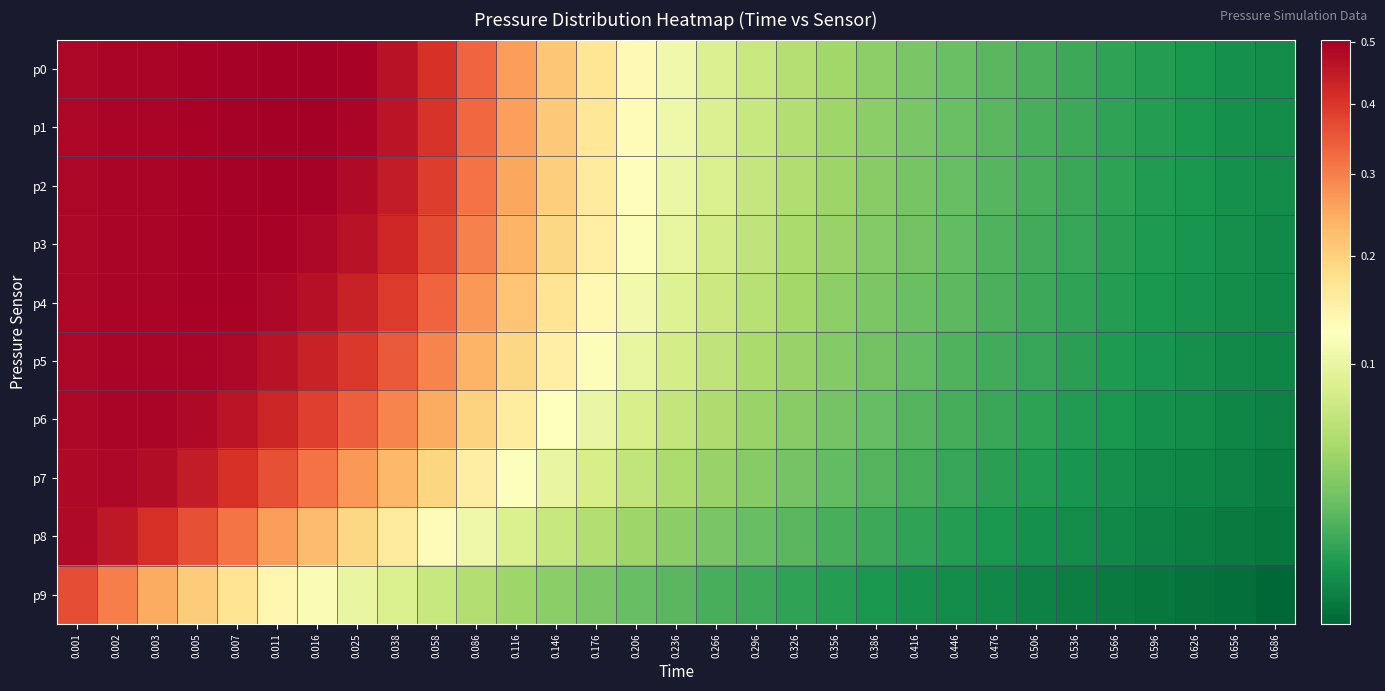

Reading left to right, transcribe all the data shown in this chart.

p0: 0.001=0.5	0.002=0.5	0.003=0.5	0.005=0.5	0.007=0.5	0.011=0.5	0.016=0.5	0.025=0.5	0.038=0.5	0.058=0.4	0.086=0.3	0.116=0.3	0.146=0.2	0.176=0.2	0.206=0.1	0.236=0.1	0.266=0.1	0.296=0.1	0.326=0.1	0.356=0.0	0.386=0.0	0.416=0.0	0.446=0.0	0.476=0.0	0.506=0.0	0.536=0.0	0.566=0.0	0.596=0.0	0.626=0.0	0.656=0.0	0.686=0.0
p1: 0.001=0.5	0.002=0.5	0.003=0.5	0.005=0.5	0.007=0.5	0.011=0.5	0.016=0.5	0.025=0.5	0.038=0.5	0.058=0.4	0.086=0.3	0.116=0.3	0.146=0.2	0.176=0.2	0.206=0.1	0.236=0.1	0.266=0.1	0.296=0.1	0.326=0.1	0.356=0.0	0.386=0.0	0.416=0.0	0.446=0.0	0.476=0.0	0.506=0.0	0.536=0.0	0.566=0.0	0.596=0.0	0.626=0.0	0.656=0.0	0.686=0.0
p2: 0.001=0.5	0.002=0.5	0.003=0.5	0.005=0.5	0.007=0.5	0.011=0.5	0.016=0.5	0.025=0.5	0.038=0.4	0.058=0.4	0.086=0.3	0.116=0.3	0.146=0.2	0.176=0.2	0.206=0.1	0.236=0.1	0.266=0.1	0.296=0.1	0.326=0.1	0.356=0.0	0.386=0.0	0.416=0.0	0.446=0.0	0.476=0.0	0.506=0.0	0.536=0.0	0.566=0.0	0.596=0.0	0.626=0.0	0.656=0.0	0.686=0.0
p3: 0.001=0.5	0.002=0.5	0.003=0.5	0.005=0.5	0.007=0.5	0.011=0.5	0.016=0.5	0.025=0.5	0.038=0.4	0.058=0.4	0.086=0.3	0.116=0.2	0.146=0.2	0.176=0.2	0.206=0.1	0.236=0.1	0.266=0.1	0.296=0.1	0.326=0.0	0.356=0.0	0.386=0.0	0.416=0.0	0.446=0.0	0.476=0.0	0.506=0.0	0.536=0.0	0.566=0.0	0.596=0.0	0.626=0.0	0.656=0.0	0.686=0.0
p4: 0.001=0.5	0.002=0.5	0.003=0.5	0.005=0.5	0.007=0.5	0.011=0.5	0.016=0.5	0.025=0.4	0.038=0.4	0.058=0.3	0.086=0.3	0.116=0.2	0.146=0.2	0.176=0.1	0.206=0.1	0.236=0.1	0.266=0.1	0.296=0.1	0.326=0.0	0.356=0.0	0.386=0.0	0.416=0.0	0.446=0.0	0.476=0.0	0.506=0.0	0.536=0.0	0.566=0.0	0.596=0.0	0.626=0.0	0.656=0.0	0.686=0.0
p5: 0.001=0.5	0.002=0.5	0.003=0.5	0.005=0.5	0.007=0.5	0.011=0.5	0.016=0.4	0.025=0.4	0.038=0.3	0.058=0.3	0.086=0.2	0.116=0.2	0.146=0.2	0.176=0.1	0.206=0.1	0.236=0.1	0.266=0.1	0.296=0.0	0.326=0.0	0.356=0.0	0.386=0.0	0.416=0.0	0.446=0.0	0.476=0.0	0.506=0.0	0.536=0.0	0.566=0.0	0.596=0.0	0.626=0.0	0.656=0.0	0.686=0.0
p6: 0.001=0.5	0.002=0.5	0.003=0.5	0.005=0.5	0.007=0.5	0.011=0.4	0.016=0.4	0.025=0.3	0.038=0.3	0.058=0.2	0.086=0.2	0.116=0.2	0.146=0.1	0.176=0.1	0.206=0.1	0.236=0.1	0.266=0.1	0.296=0.0	0.326=0.0	0.356=0.0	0.386=0.0	0.416=0.0	0.446=0.0	0.476=0.0	0.506=0.0	0.536=0.0	0.566=0.0	0.596=0.0	0.626=0.0	0.656=0.0	0.686=0.0
p7: 0.001=0.5	0.002=0.5	0.003=0.5	0.005=0.4	0.007=0.4	0.011=0.4	0.016=0.3	0.025=0.3	0.038=0.2	0.058=0.2	0.086=0.2	0.116=0.1	0.146=0.1	0.176=0.1	0.206=0.1	0.236=0.1	0.266=0.0	0.296=0.0	0.326=0.0	0.356=0.0	0.386=0.0	0.416=0.0	0.446=0.0	0.476=0.0	0.506=0.0	0.536=0.0	0.566=0.0	0.596=0.0	0.626=0.0	0.656=0.0	0.686=0.0
p8: 0.001=0.5	0.002=0.5	0.003=0.4	0.005=0.4	0.007=0.3	0.011=0.3	0.016=0.2	0.025=0.2	0.038=0.2	0.058=0.1	0.086=0.1	0.116=0.1	0.146=0.1	0.176=0.1	0.206=0.0	0.236=0.0	0.266=0.0	0.296=0.0	0.326=0.0	0.356=0.0	0.386=0.0	0.416=0.0	0.446=0.0	0.476=0.0	0.506=0.0	0.536=0.0	0.566=0.0	0.596=0.0	0.626=0.0	0.656=0.0	0.686=0.0
p9: 0.001=0.4	0.002=0.3	0.003=0.2	0.005=0.2	0.007=0.2	0.011=0.1	0.016=0.1	0.025=0.1	0.038=0.1	0.058=0.1	0.086=0.1	0.116=0.0	0.146=0.0	0.176=0.0	0.206=0.0	0.236=0.0	0.266=0.0	0.296=0.0	0.326=0.0	0.356=0.0	0.386=0.0	0.416=0.0	0.446=0.0	0.476=0.0	0.506=0.0	0.536=0.0	0.566=0.0	0.596=0.0	0.626=0.0	0.656=0.0	0.686=0.0